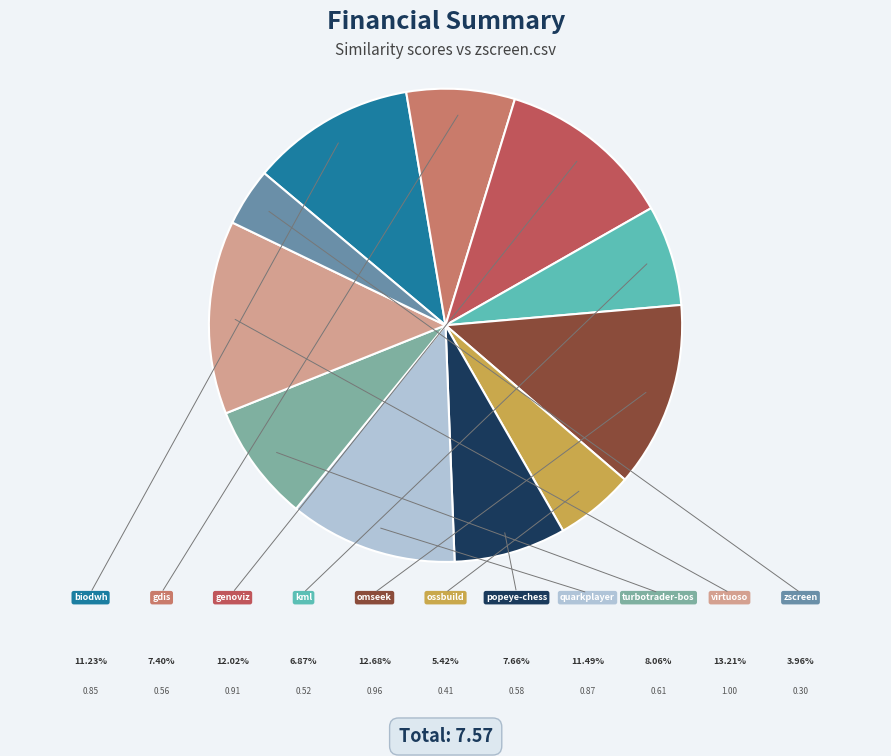

To the nearest percent, what is the average slice percentage?

9%